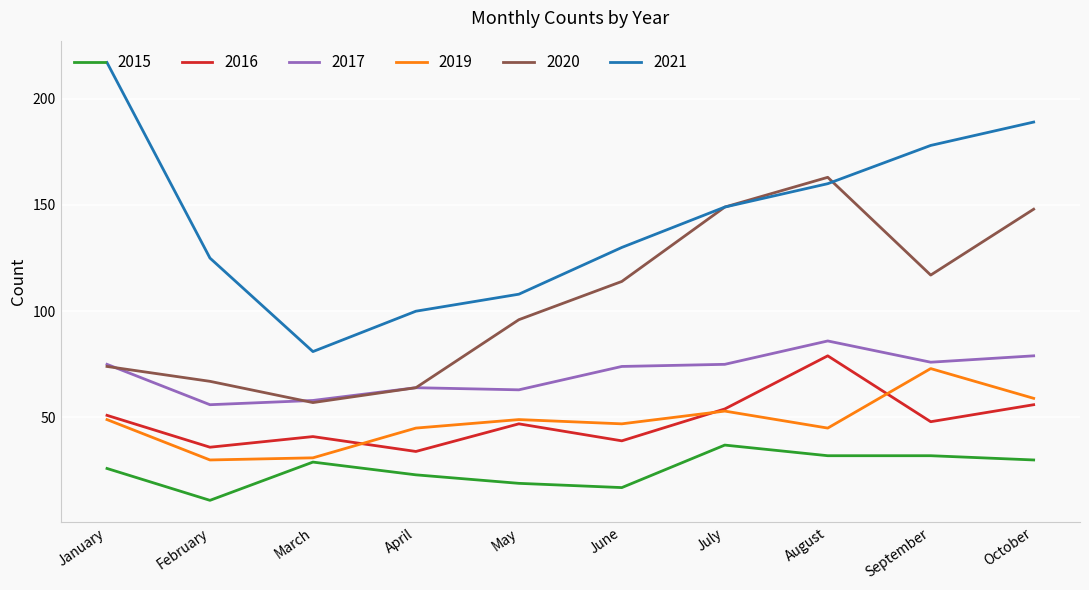

True or false: 2020 and 2016 intersect in this chart.

False